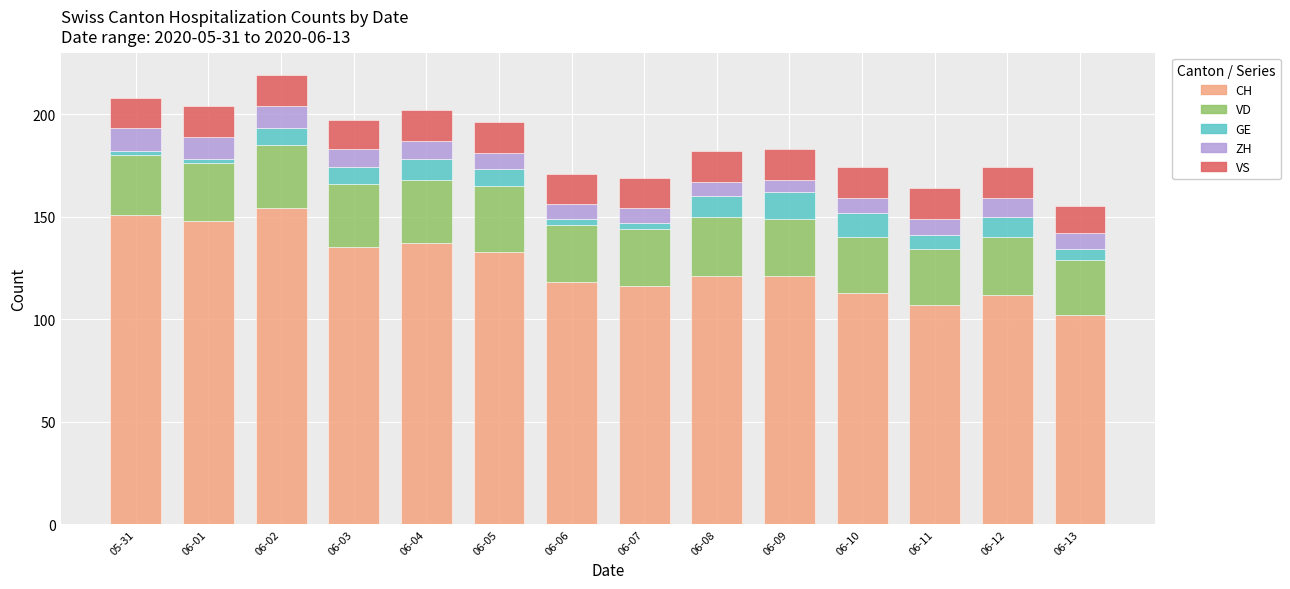

The value of CH at 06-03 is 135. True or false?

True